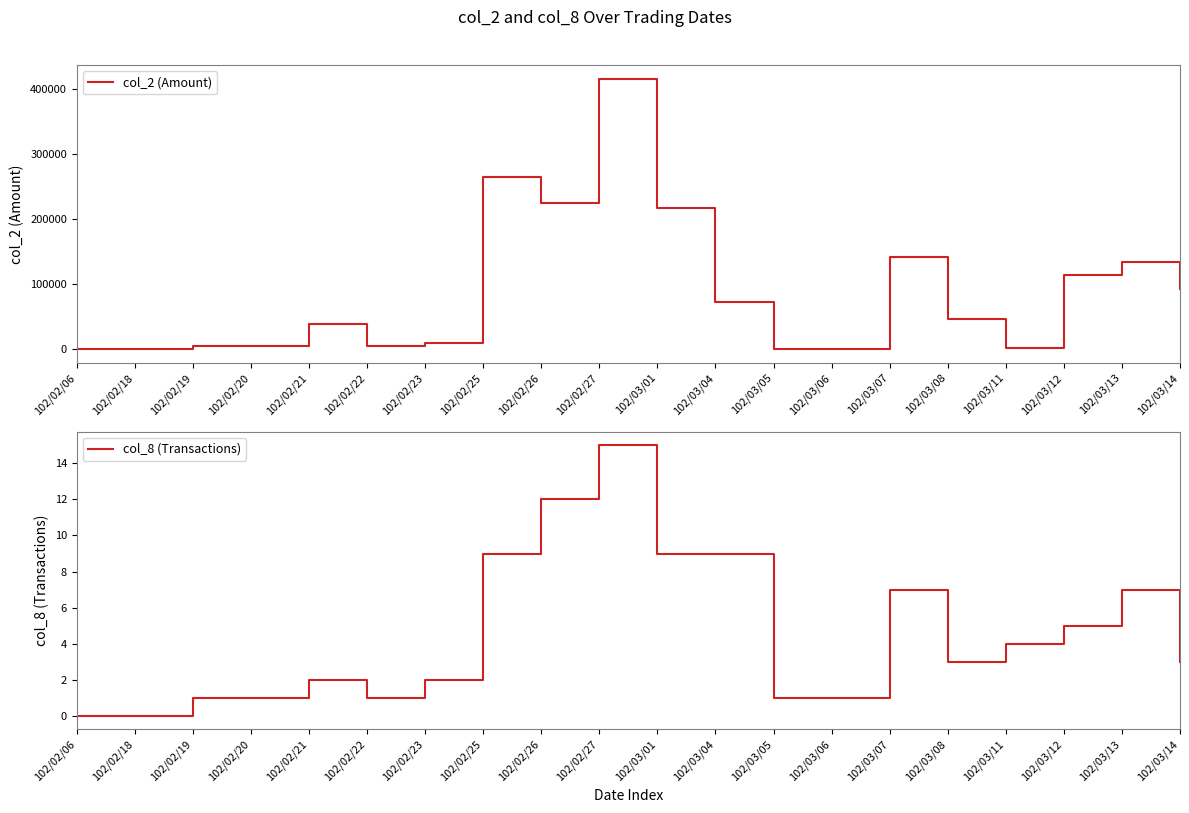

What is the spread (max minus min) of values at 102/03/13?

134303